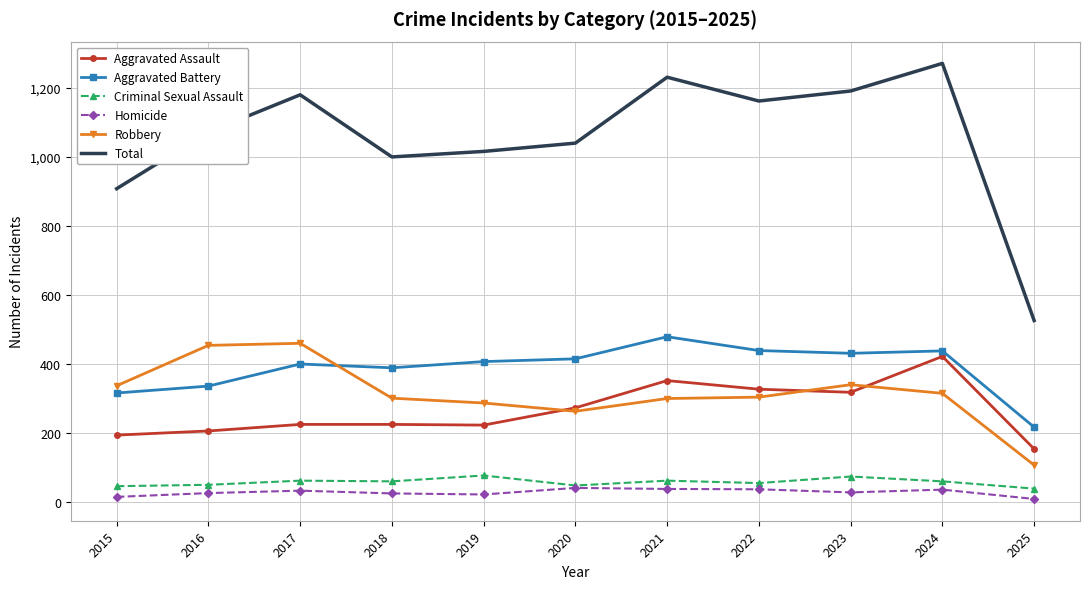

True or false: Robbery and Homicide cross at least once.

False